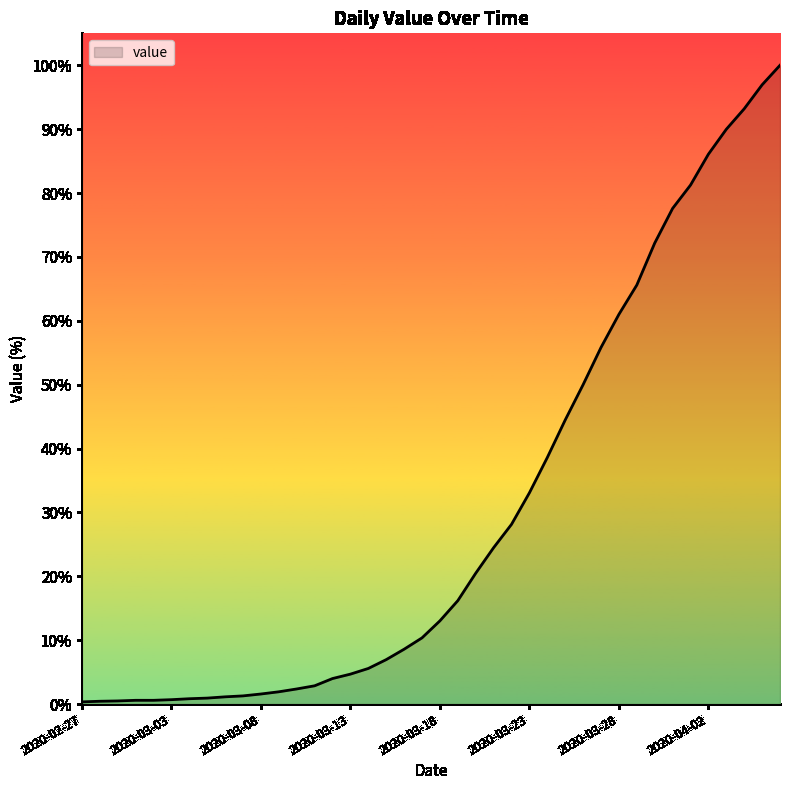

What is the difference between the maximum and minimum values?

99.7